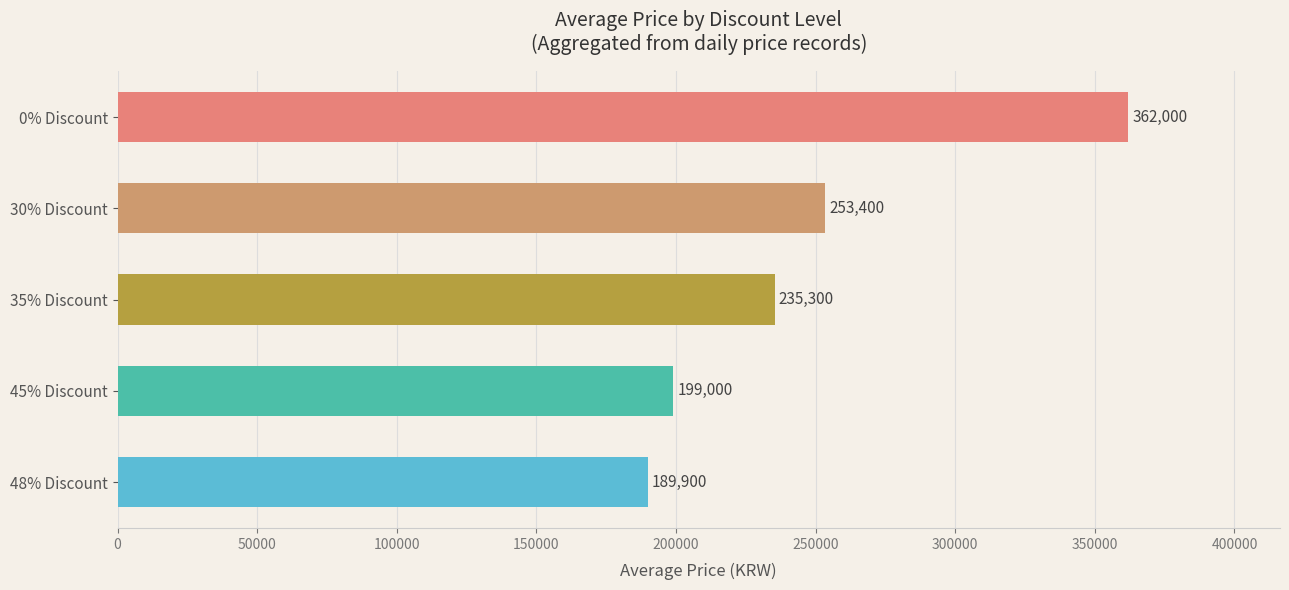

True or false: the data shows 253400 at 30% Discount.

True